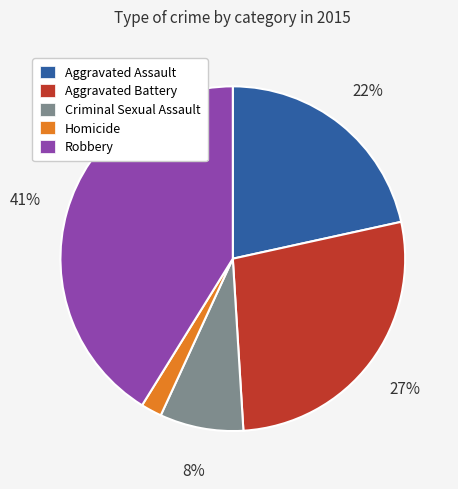

Does any single category account for the majority?

No